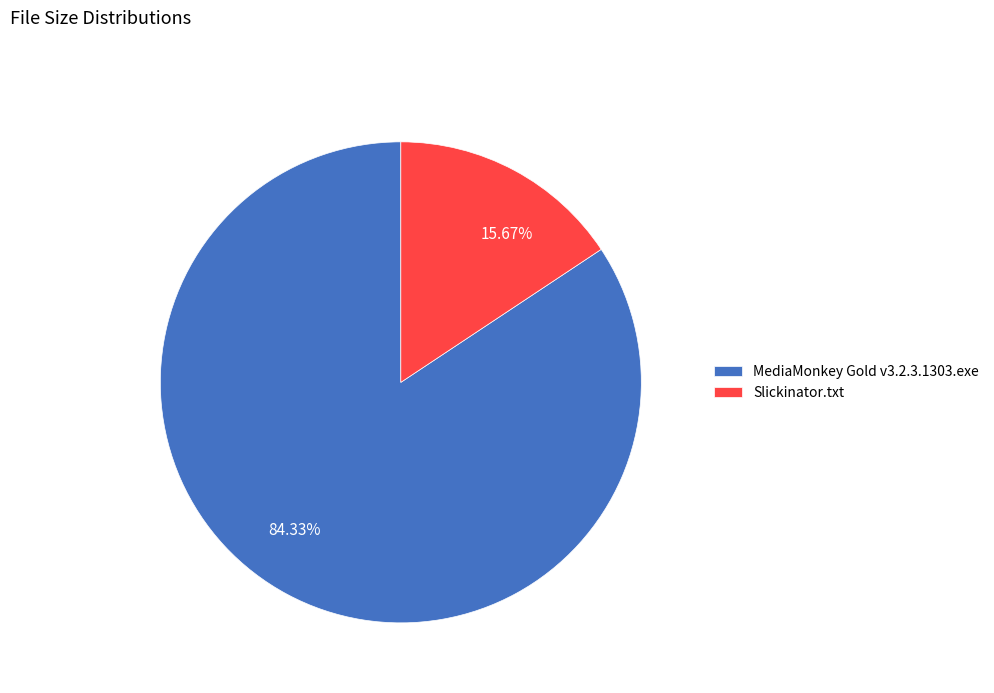

Rank the categories by value from highest to lowest.

MediaMonkey Gold v3.2.3.1303.exe, Slickinator.txt